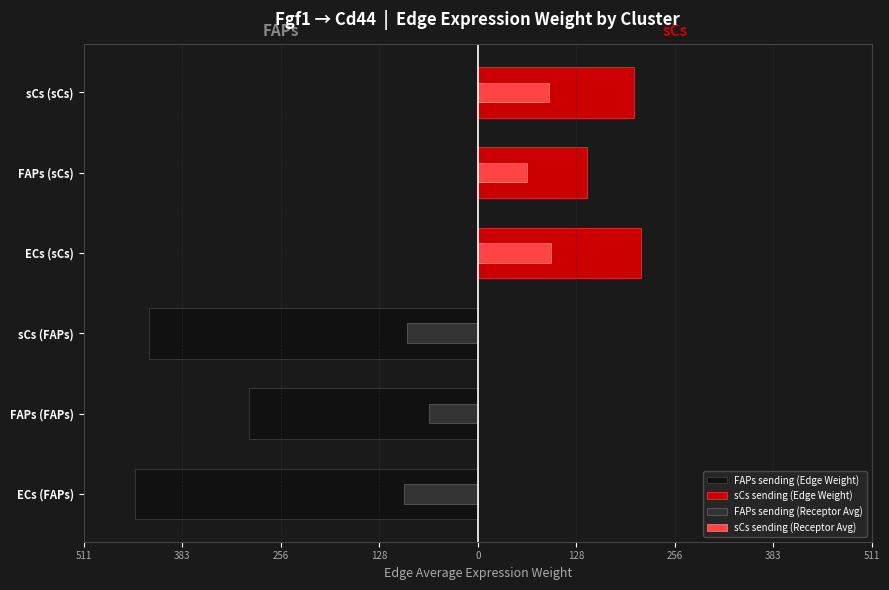

What is the value of the sCs sending (Receptor Avg) bar at the 3rd from the left?

91.8